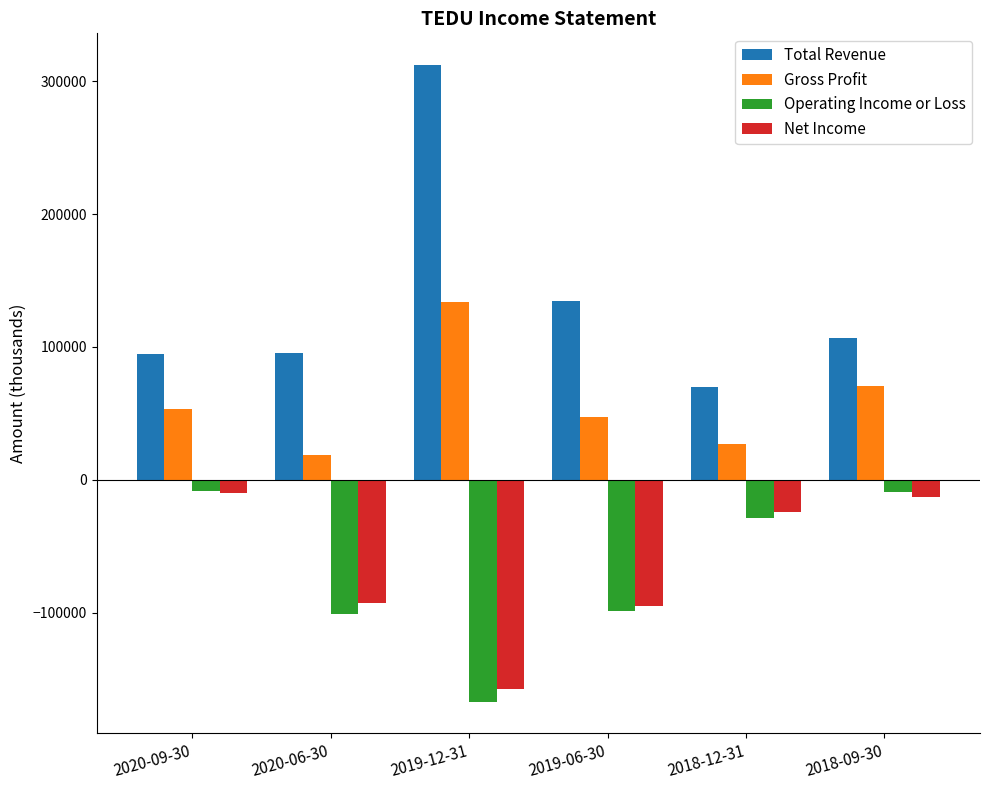

Which category has the highest value in the Total Revenue series?

2019-12-31